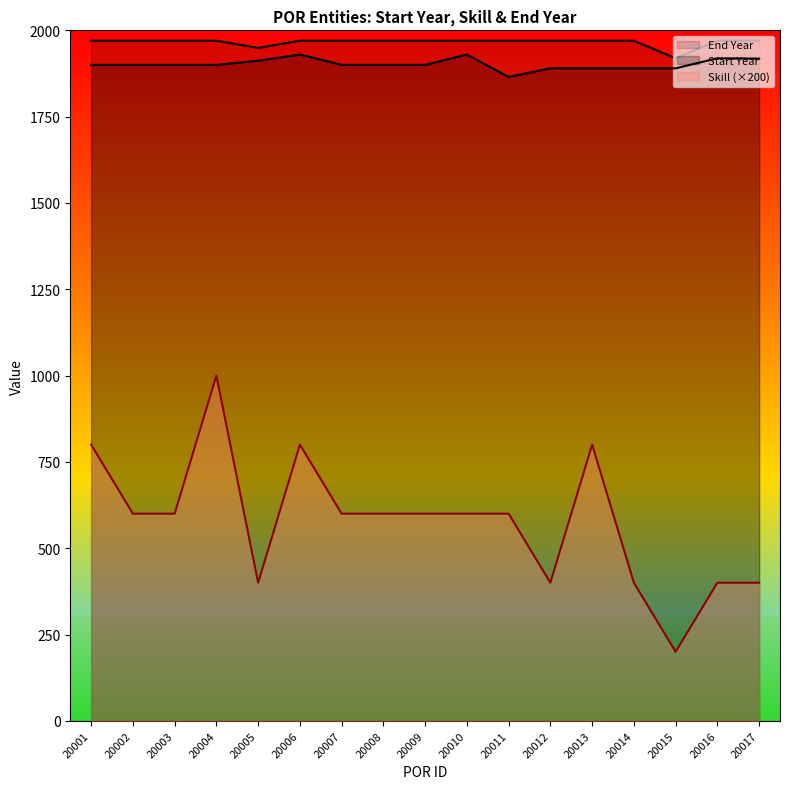

What is the difference between the Skill values at 20012 and 20013?

400